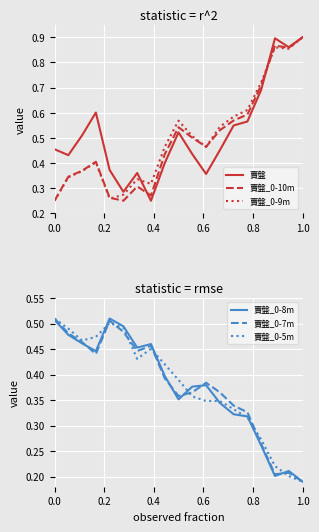

How many lines are shown in the chart?

6